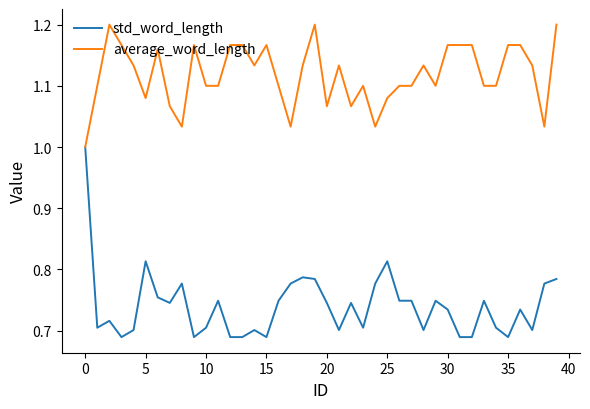

Which series has the widest spread of values?

std_word_length